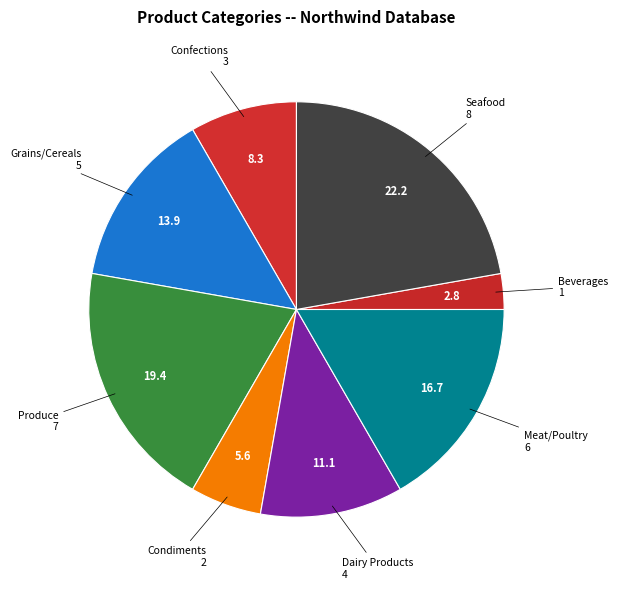

Count the number of slices in the pie.

8